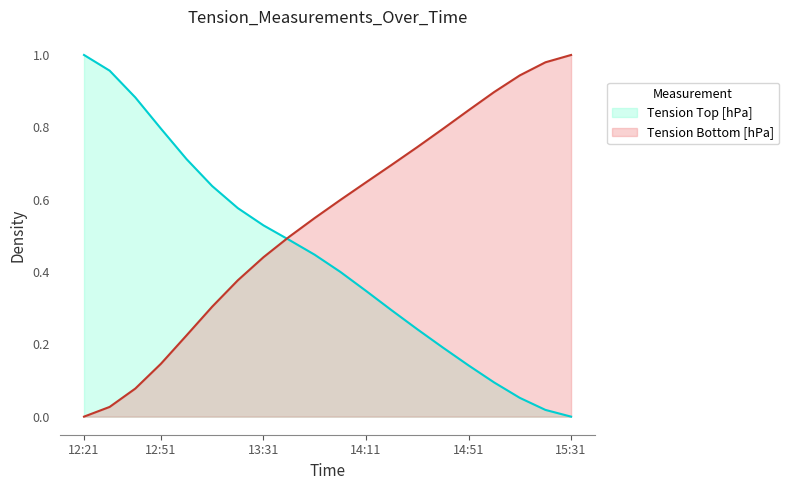

Does the chart have visible grid lines?

No